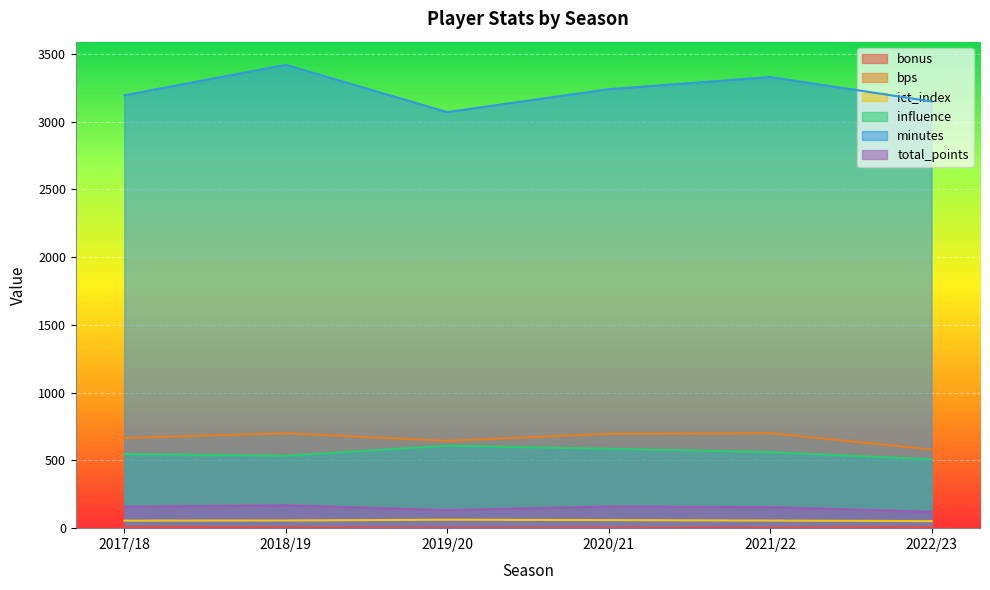

What is the difference between the bps values at 2018/19 and 2022/23?

119.0